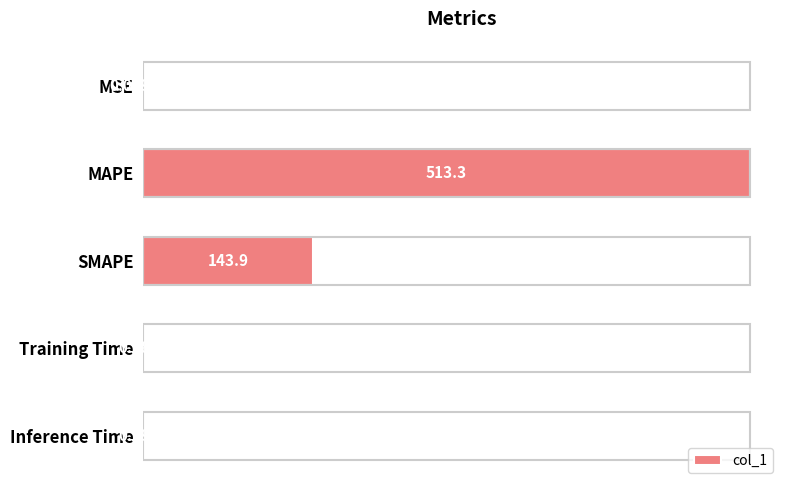

Which label corresponds to the largest value in the chart?

MAPE